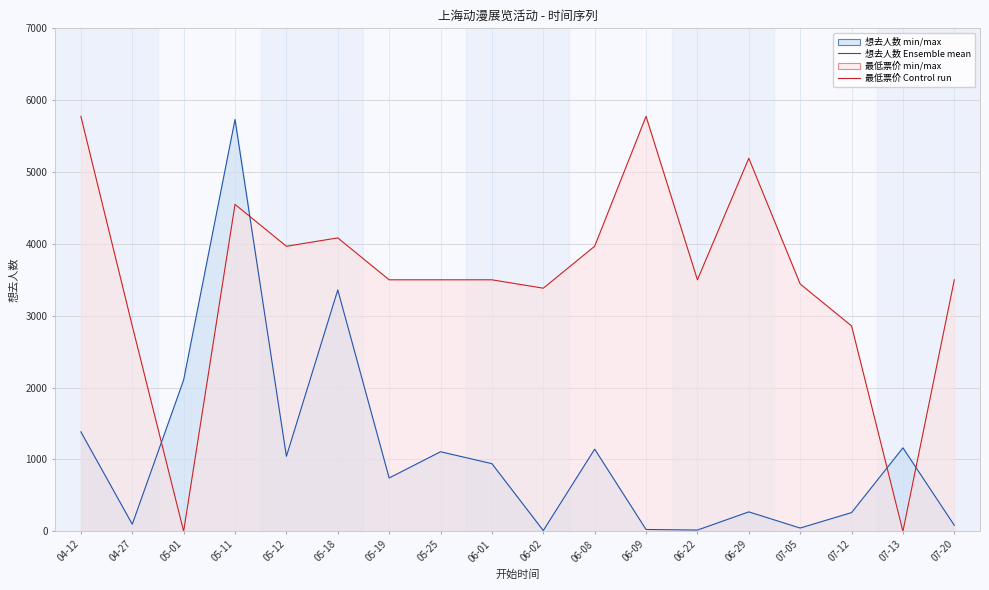

Reading left to right, extract all data points from this chart.

想去人数 Ensemble mean: 1384.0	98.0	2106.0	5731.0	1043.0	3359.0	742.0	1107.0	941.0	10.0	1143.0	25.0	17.0	270.0	45.0	260.0	1161.0	83.0
最低票价 Control run: 5775.0	2858.3	0.0	4550.0	3966.7	4083.3	3500.0	3500.0	3500.0	3383.3	3966.7	5775.0	3500.0	5191.7	3441.7	2858.3	0.0	3500.0